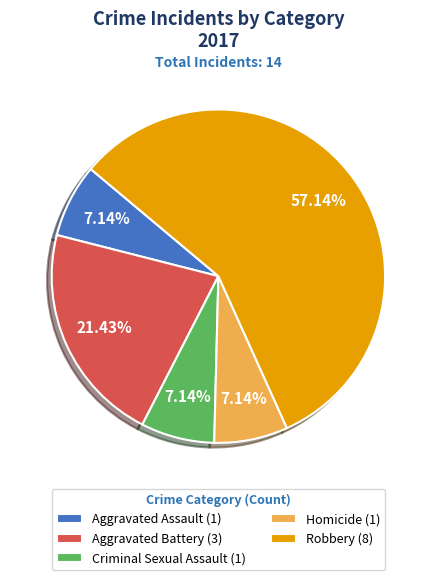

To the nearest percent, what portion does Robbery represent?

57%